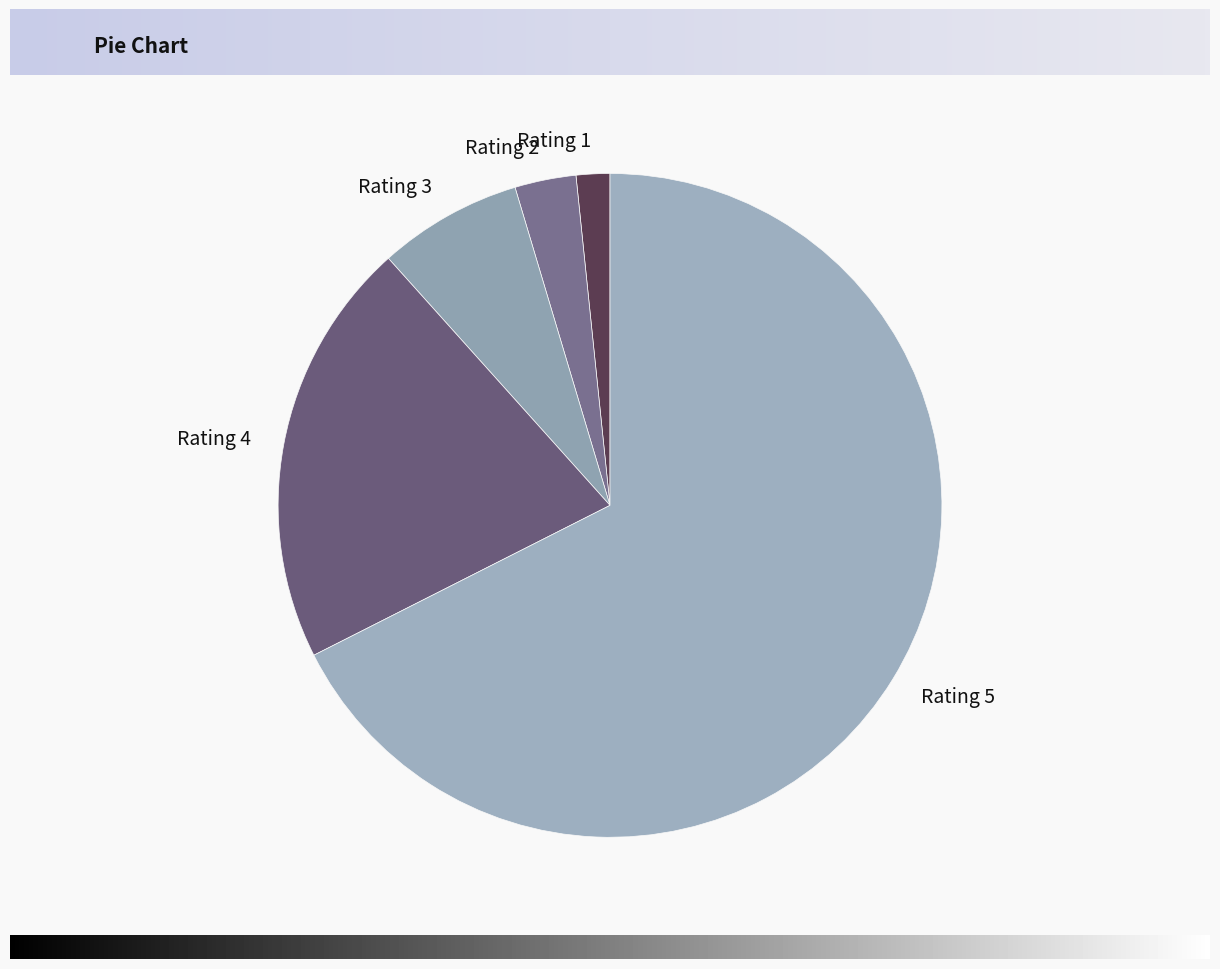

Is it true that Rating 3 is 7% of the pie?

True